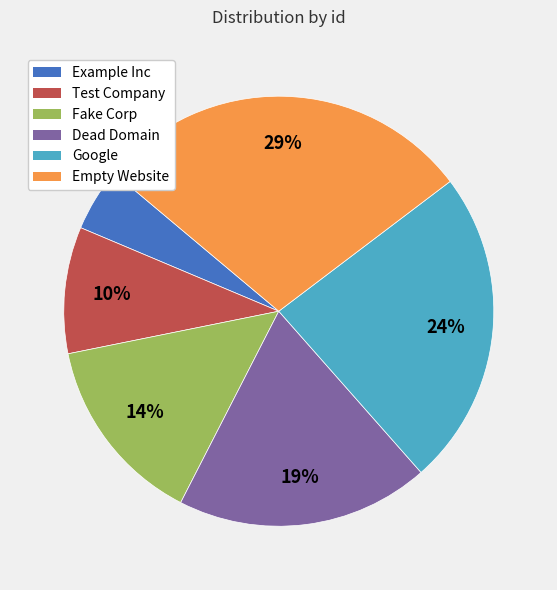

Which slice is the largest?

Empty Website